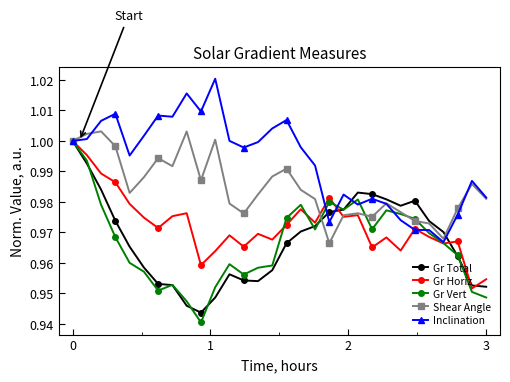

Which series has the largest total across all categories?

Inclination